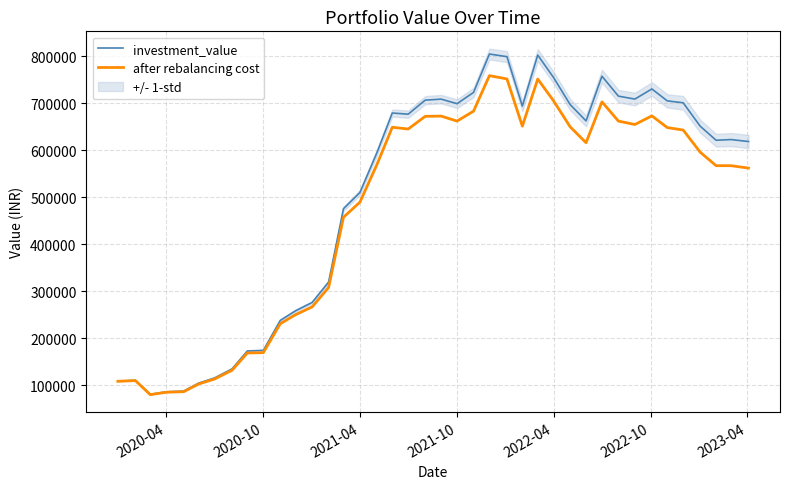

The value of investment_value at 2022-04 is 754107.6. True or false?

True